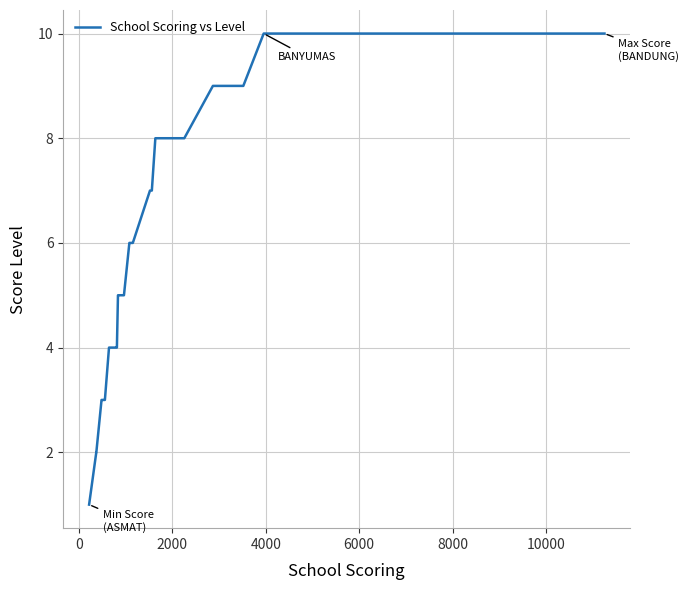

What is the maximum value shown in the chart?

10